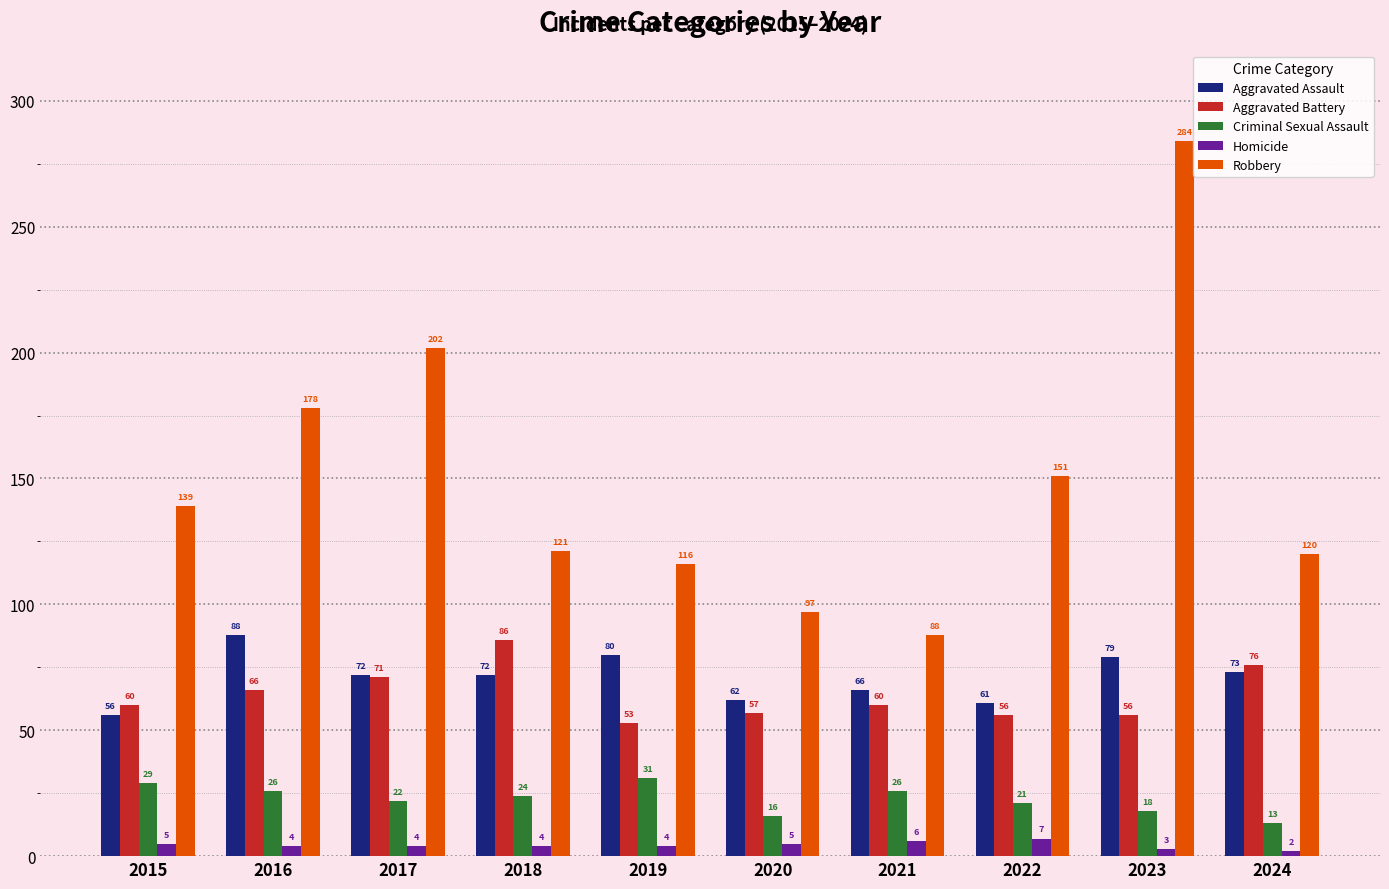

What are all the series names shown in the legend?

Aggravated Assault, Aggravated Battery, Criminal Sexual Assault, Homicide, Robbery